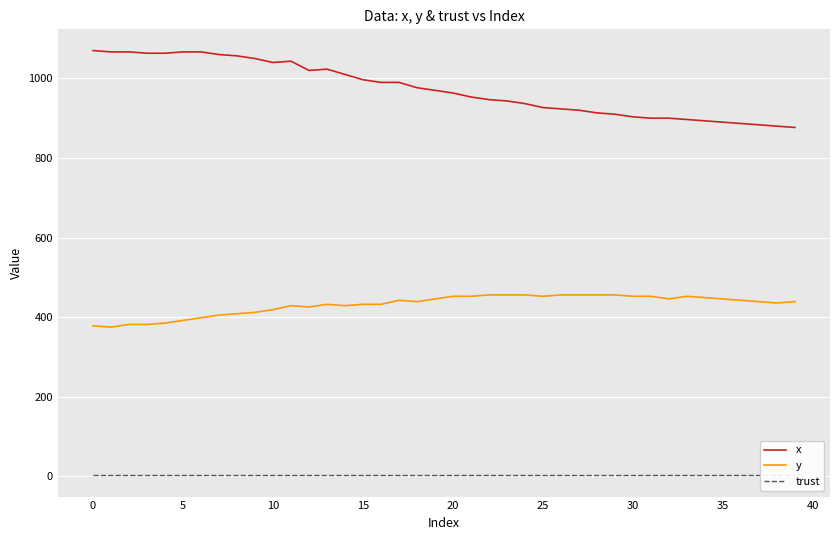

What is the minimum value for x?

876.7